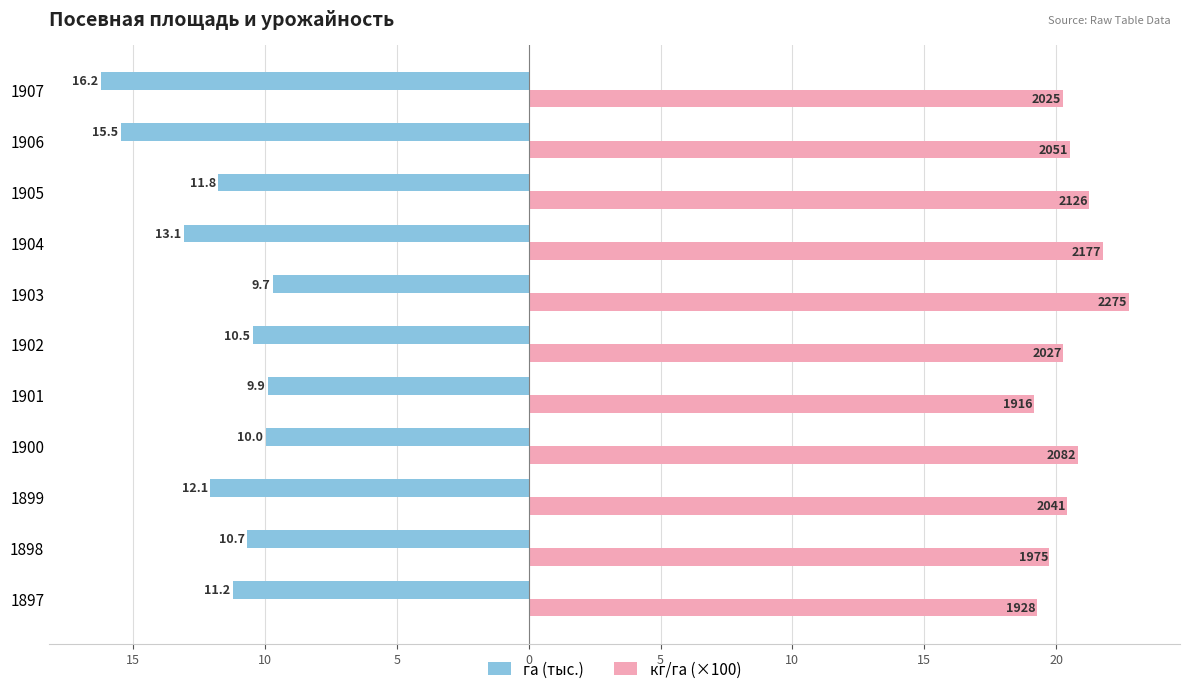

What are all the series names shown in the legend?

га (тыс.), кг/га (×100)